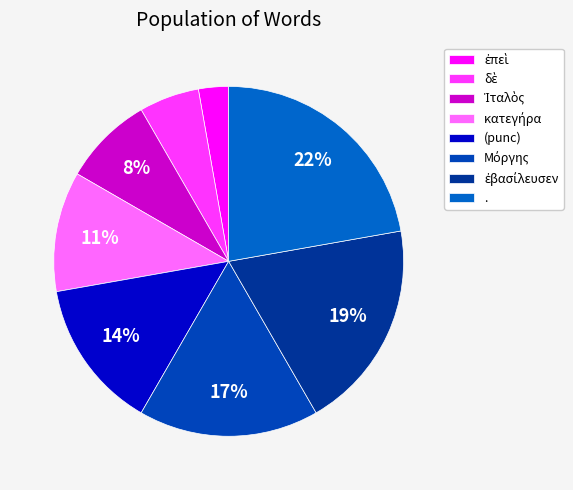

Rank the categories by value from lowest to highest.

ἐπεὶ, δὲ, Ἰταλὸς, κατεγήρα, , Μόργης, ἐβασίλευσεν, .